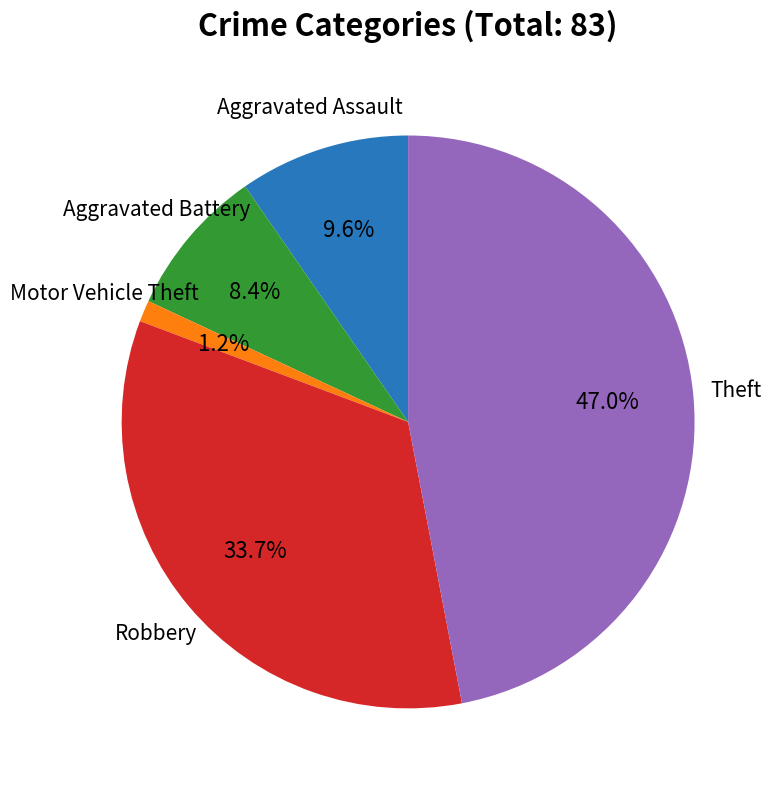

Which slice is the smallest?

Motor Vehicle Theft